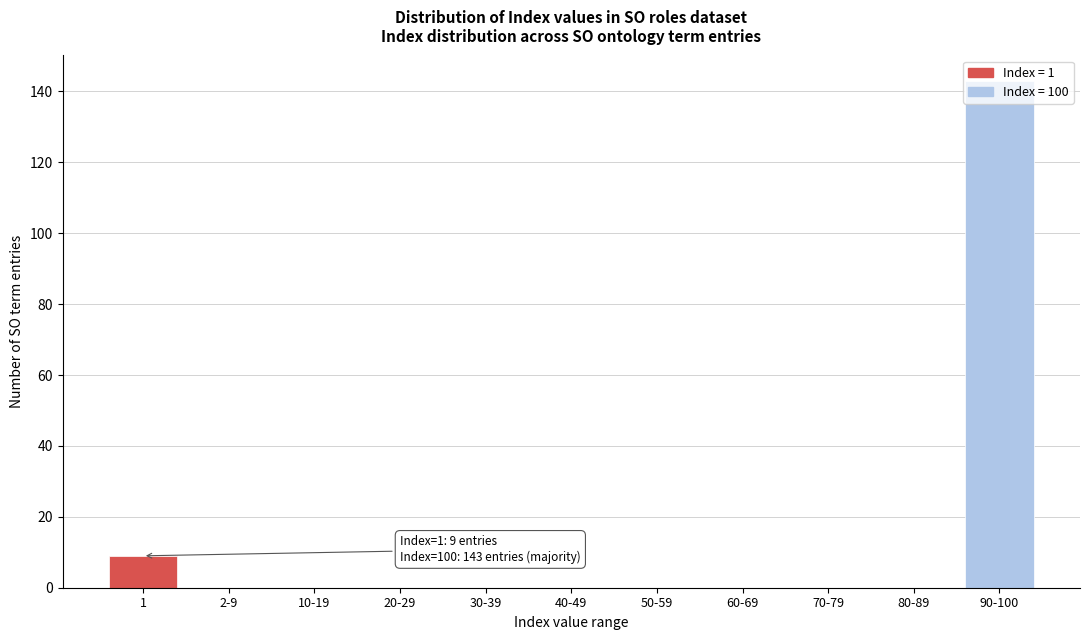

Is it true that the value at 10-19 is 69?

False